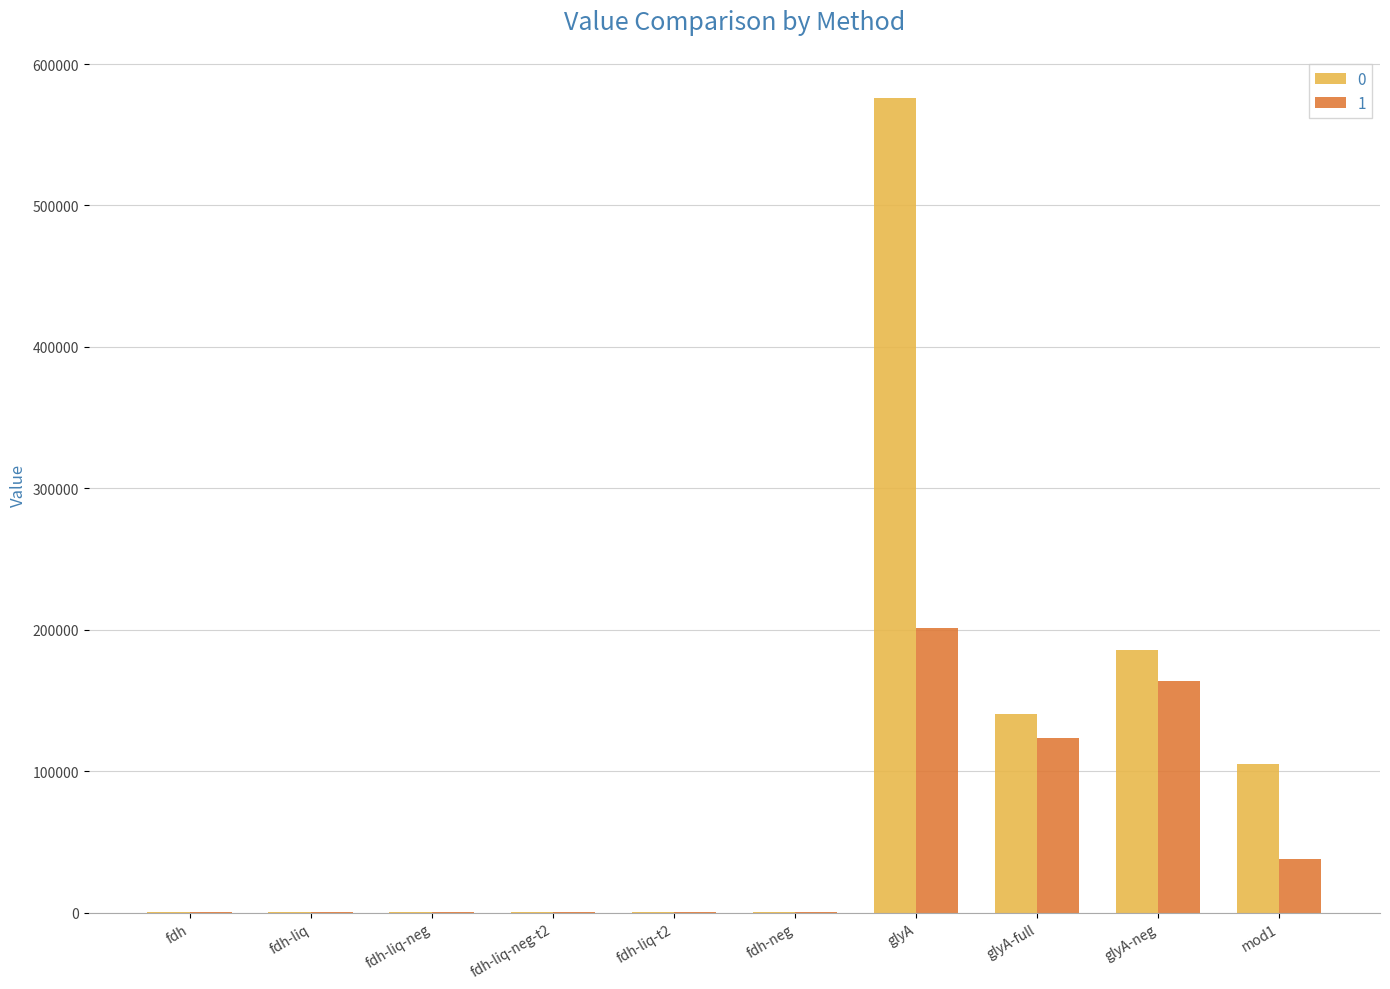

What is the greatest value displayed?

576303.0